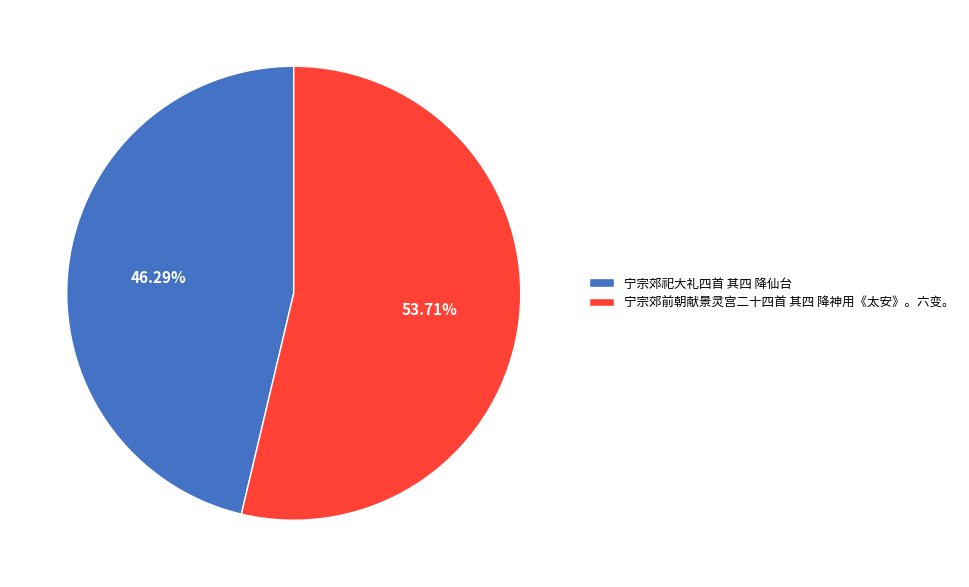

What is the largest slice in the pie chart?

宁宗郊前朝献景灵宫二十四首 其四 降神用《太安》。六变。